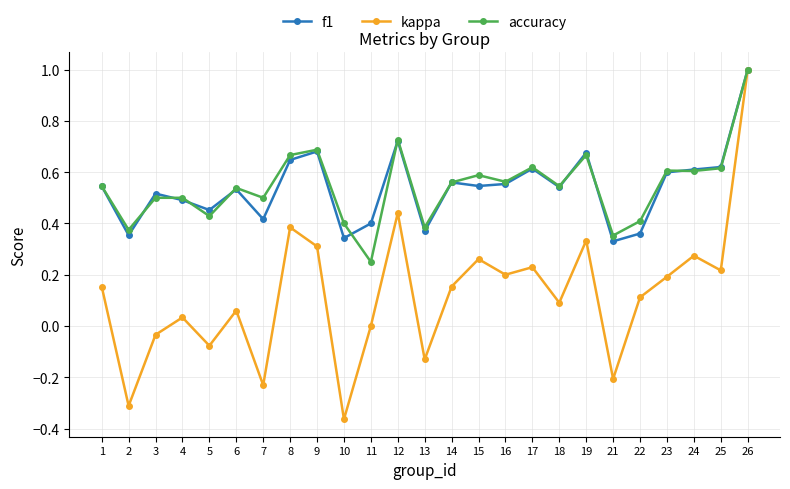

At which category is the sum across all series the highest?

26